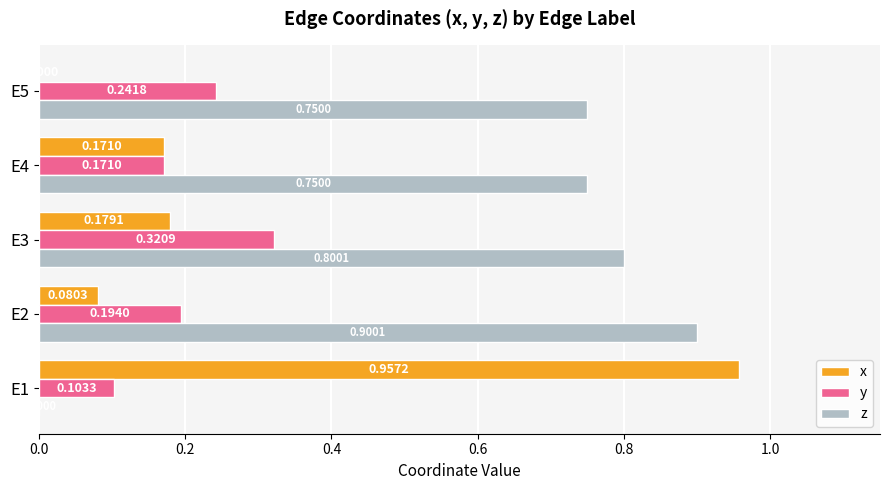

Which series has the largest total across all categories?

z